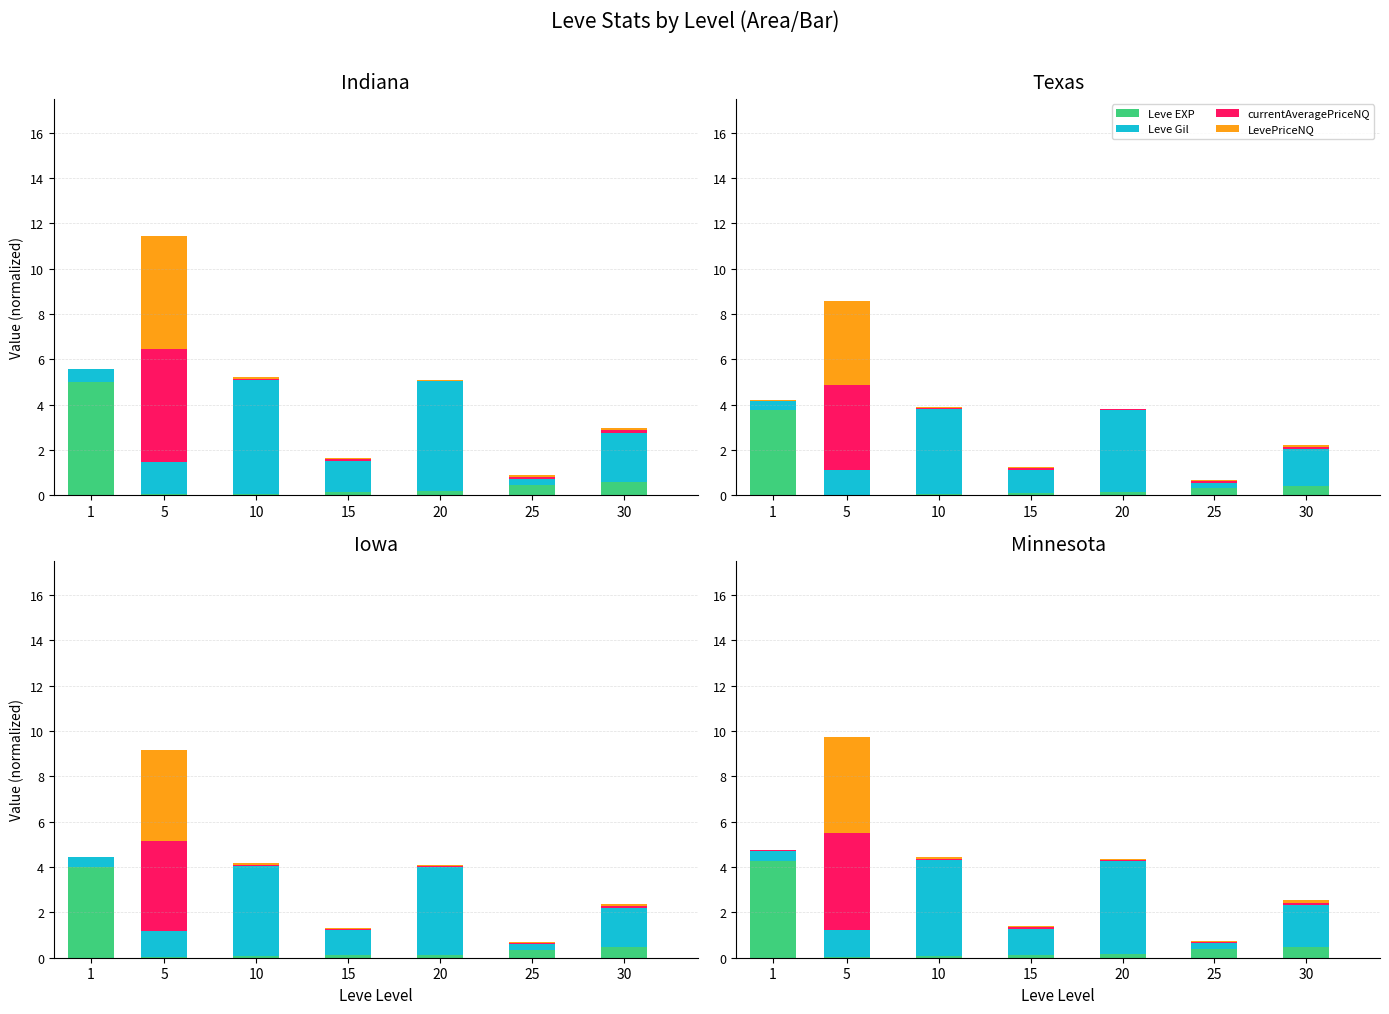

What is the total value across all series at 10?

4.4